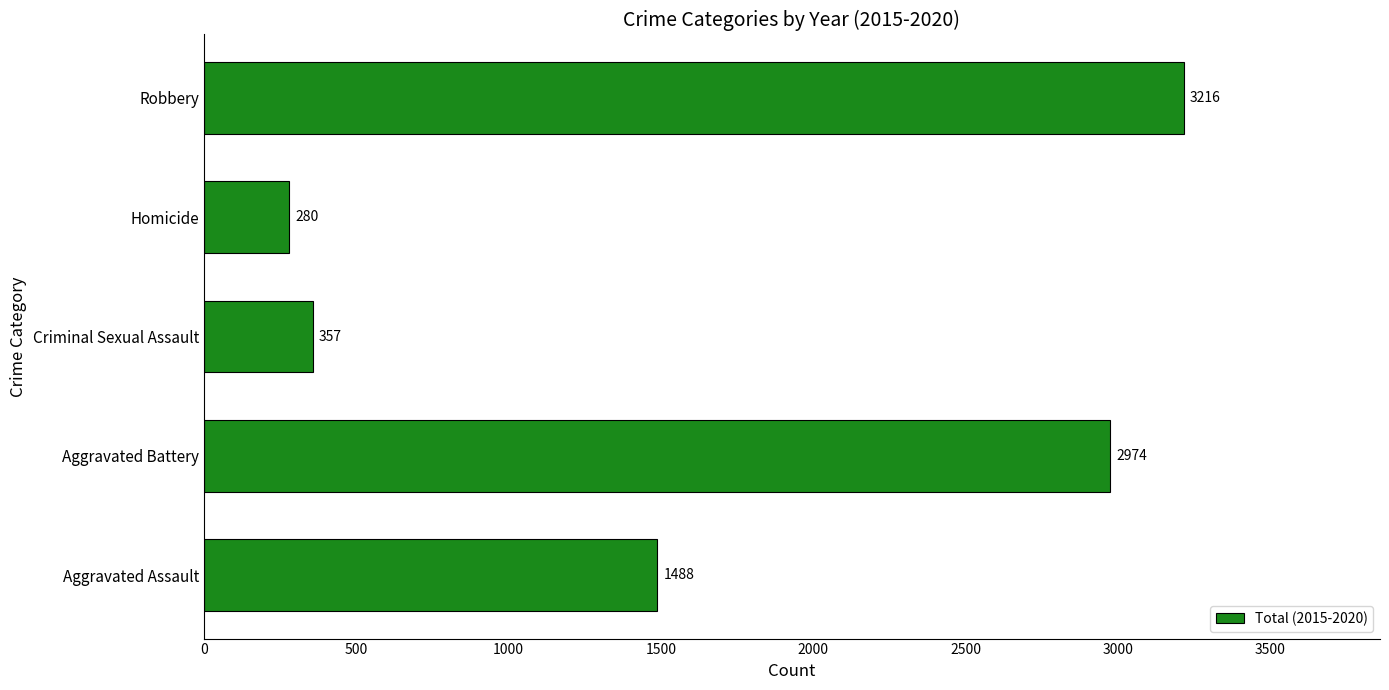

What is the ratio of the value at Aggravated Battery to the value at Robbery?

0.9